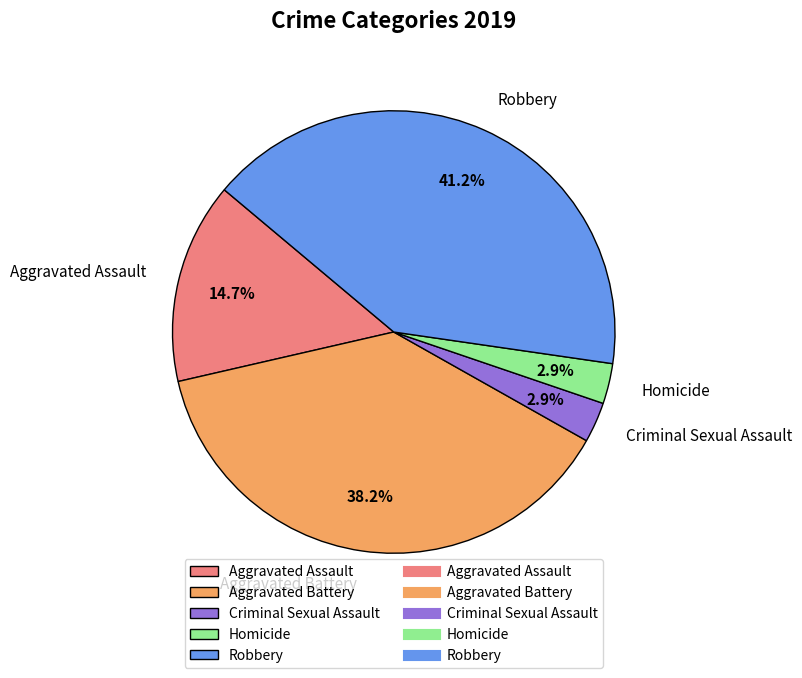

Is Homicide the majority of the pie?

No